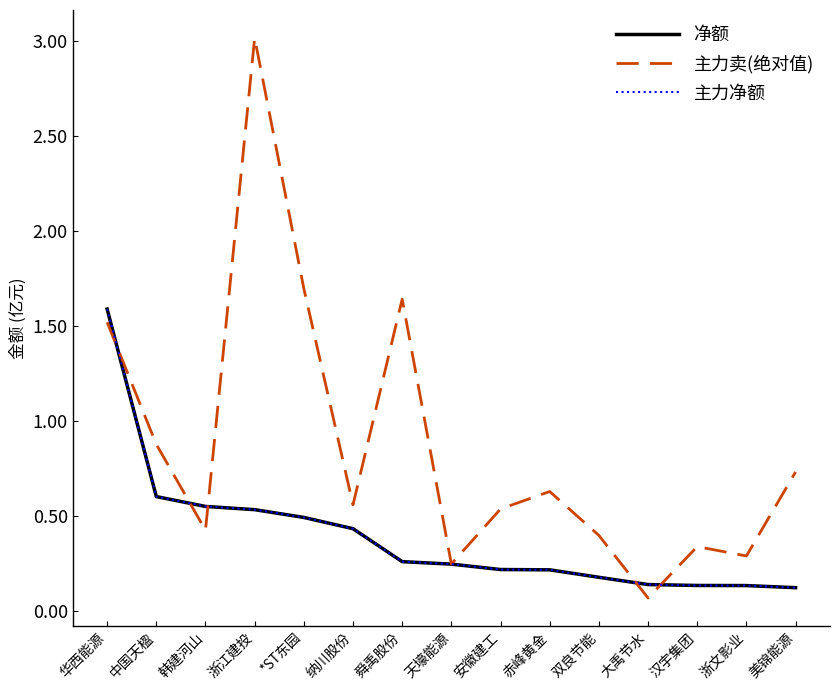

Does the chart have visible grid lines?

No